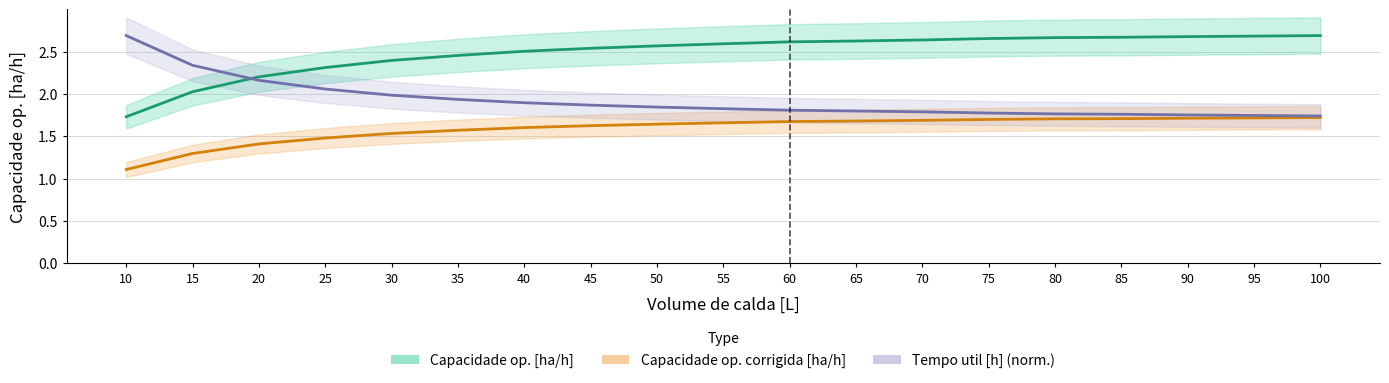

Between 75 and 100, which is larger?

100